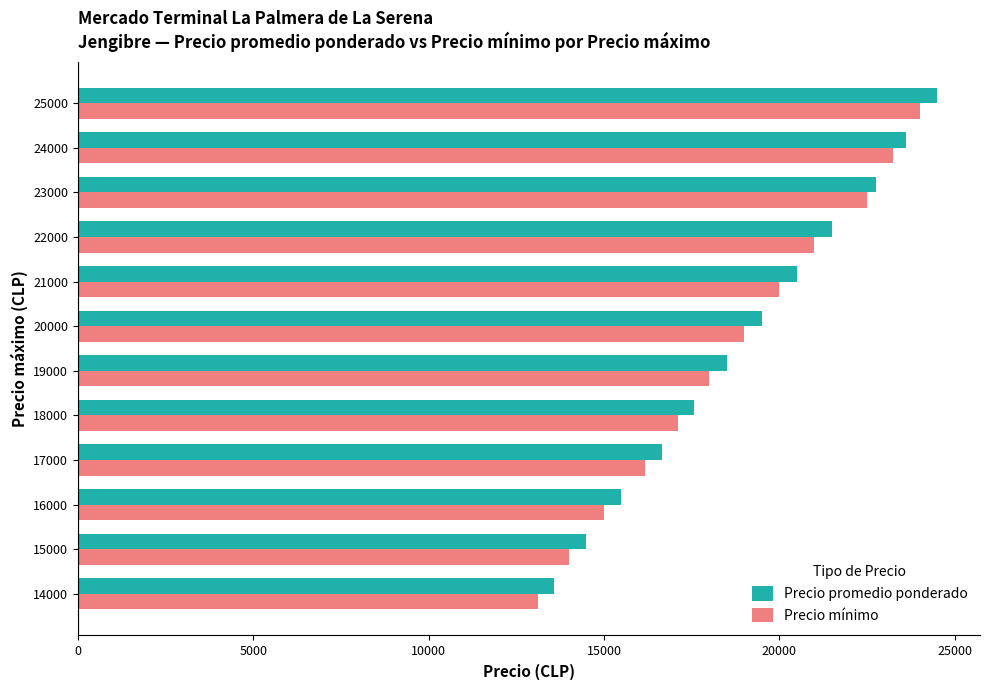

What is the approximate value of Precio promedio ponderado at 25000?

24500